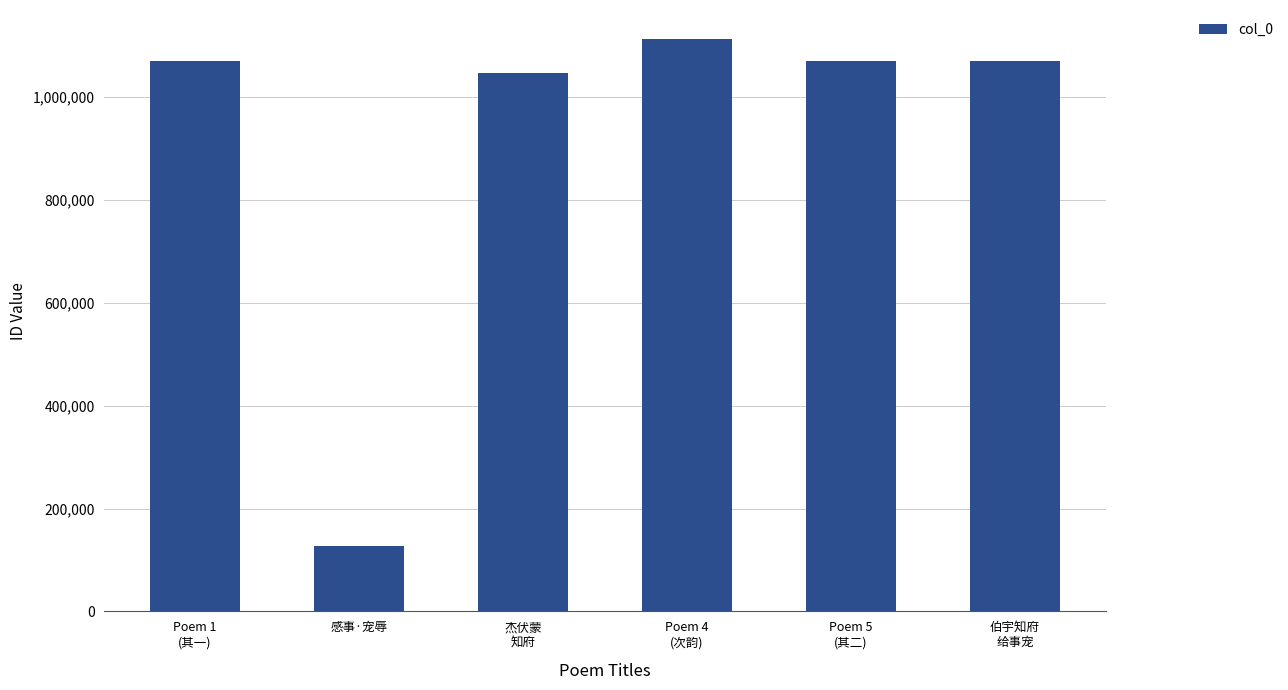

What is the minimum value shown in the chart?

126529